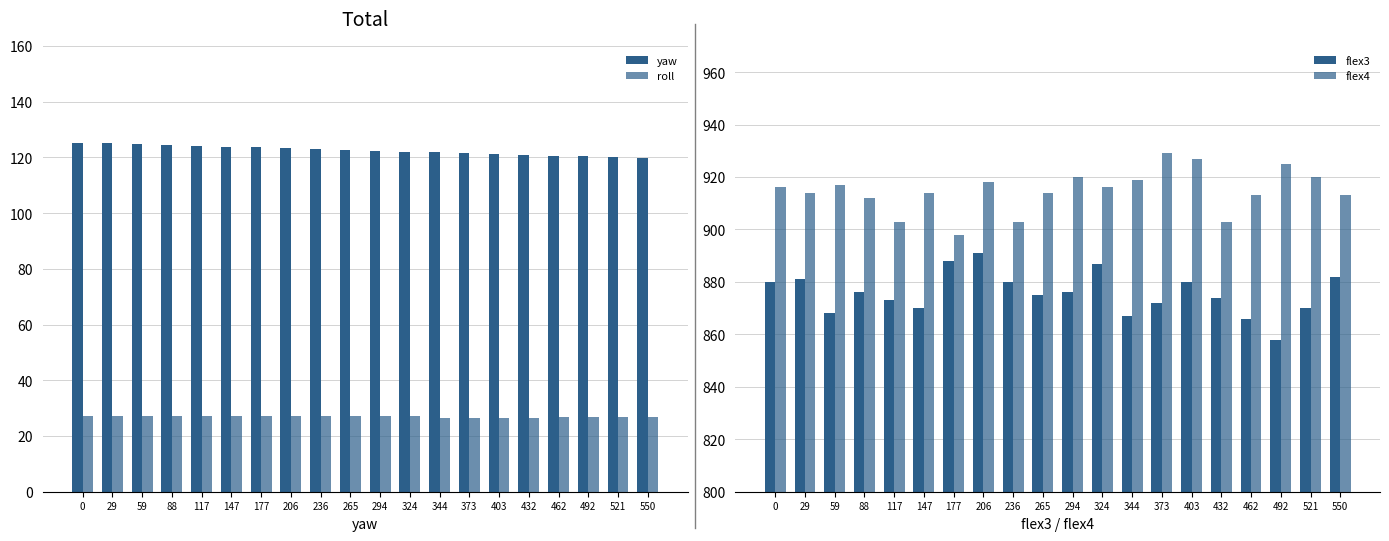

What is the sum of all flex4 values?

18294.0